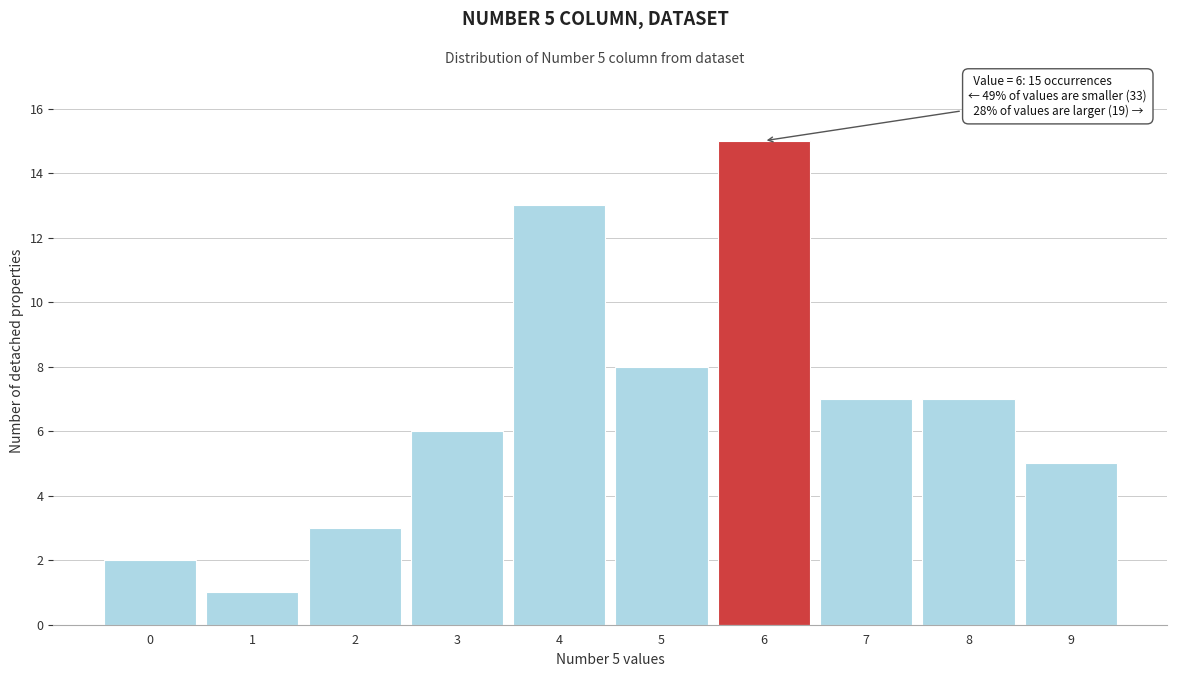

Reading right to left, transcribe all the data shown in this chart.

9=5	8=7	7=7	6=15	5=8	4=13	3=6	2=3	1=1	0=2